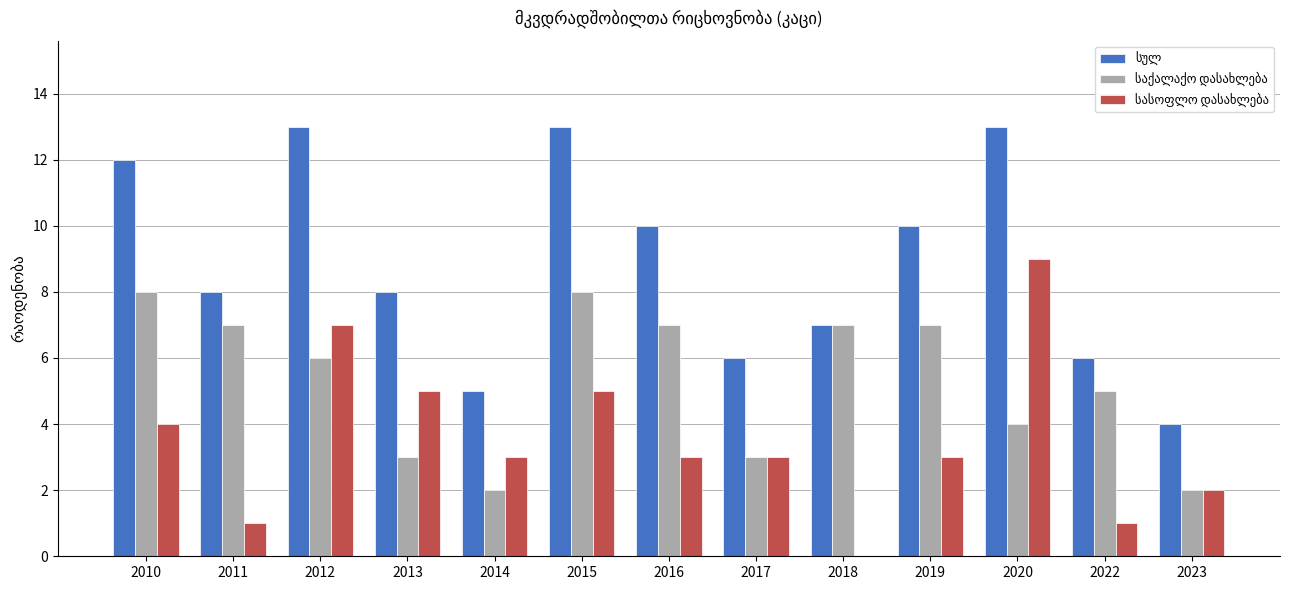

What is the value of the სასოფლო დასახლება bar at the 11th from the left?

9